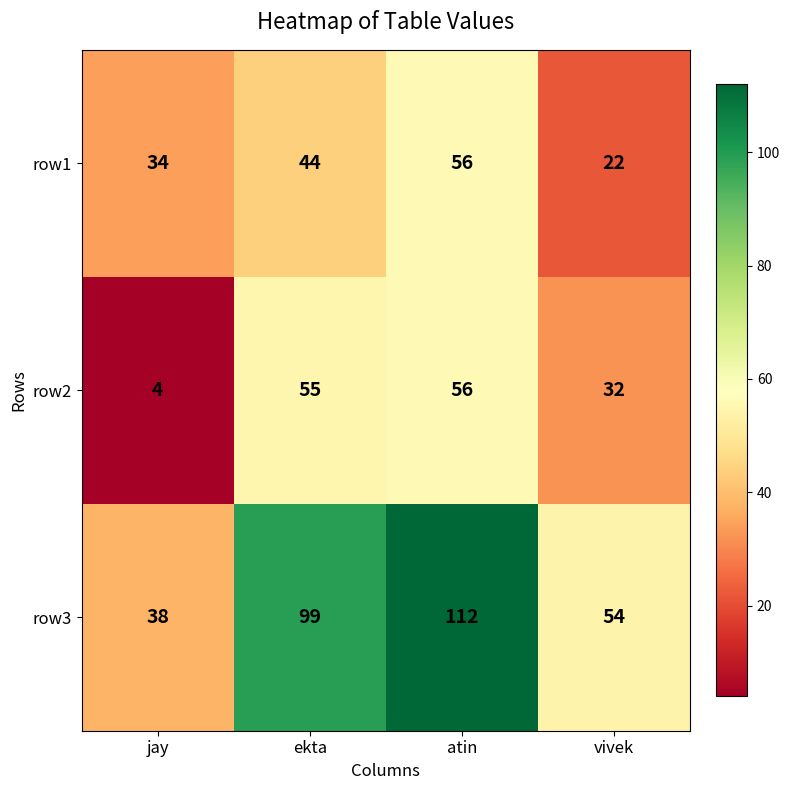

What is the difference between the second highest and minimum values in the row3 series?

61